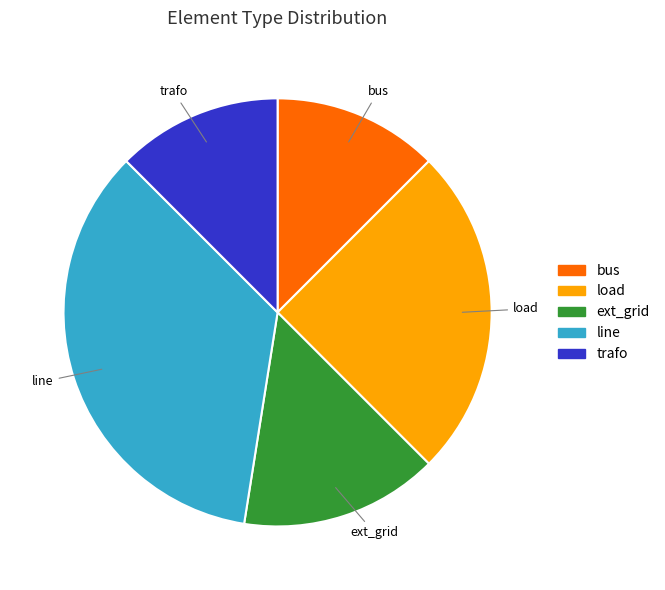

How many slices are in this pie chart?

5